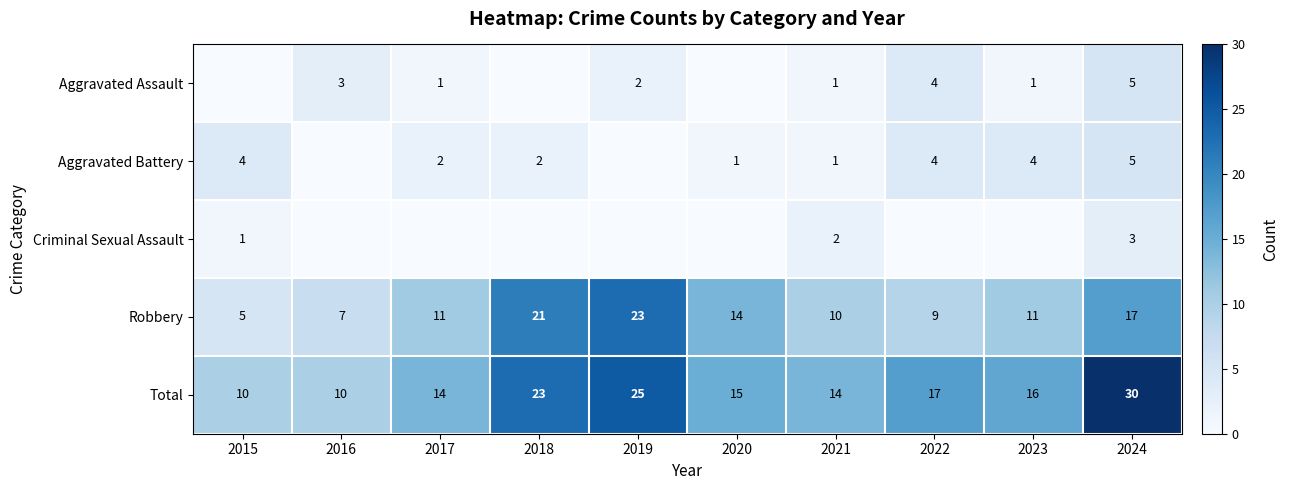

Where is Robbery nearest to the value 14?

2020